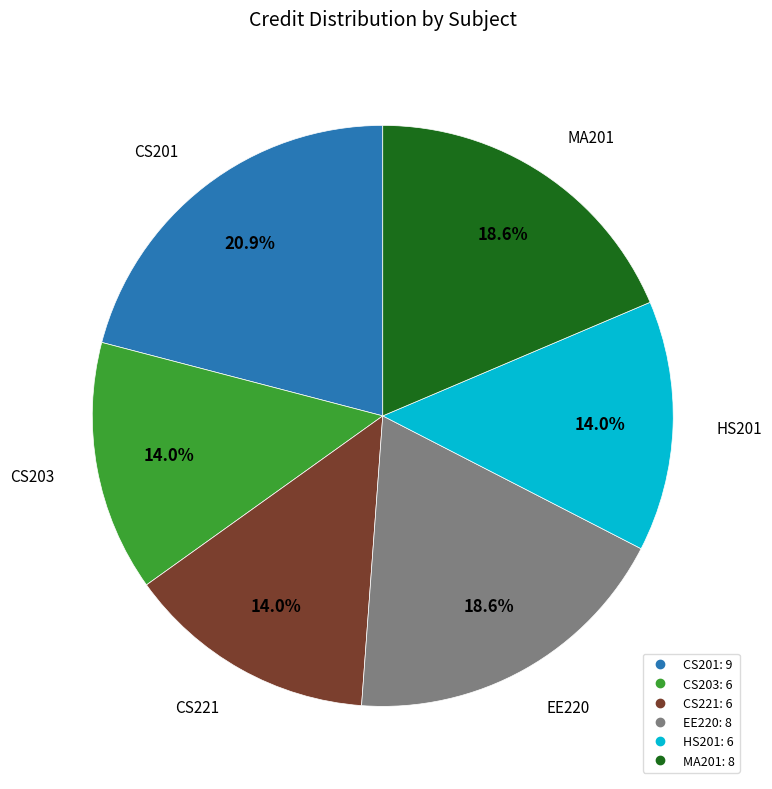

Is it true that HS201 is 14% of the pie?

True